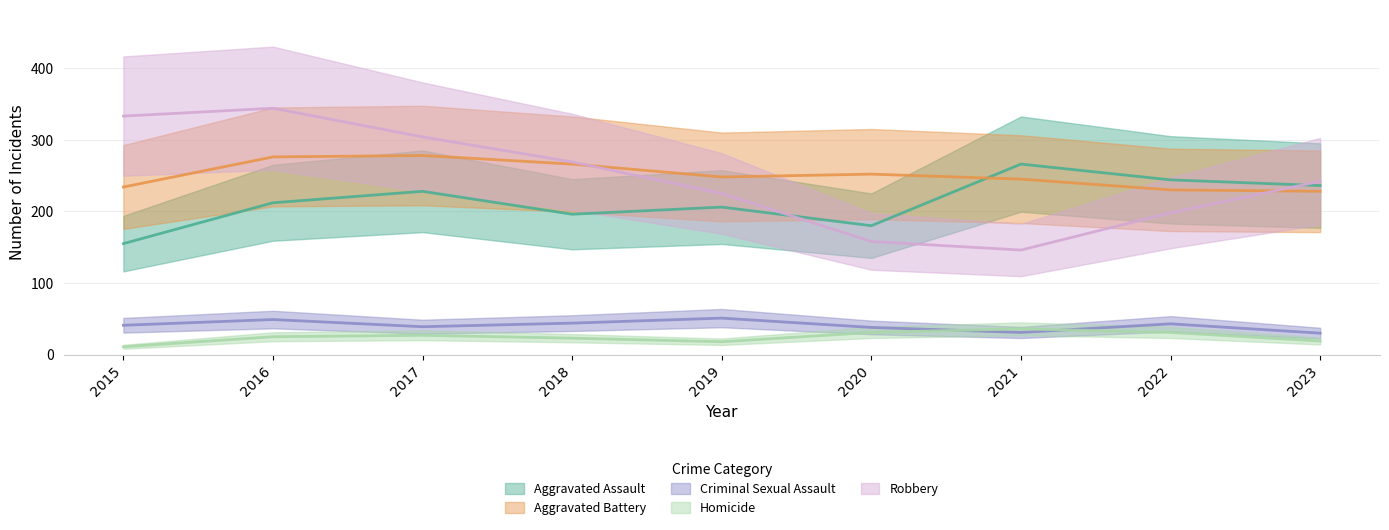

What is the value of the Homicide point at the 6th from the left?

31